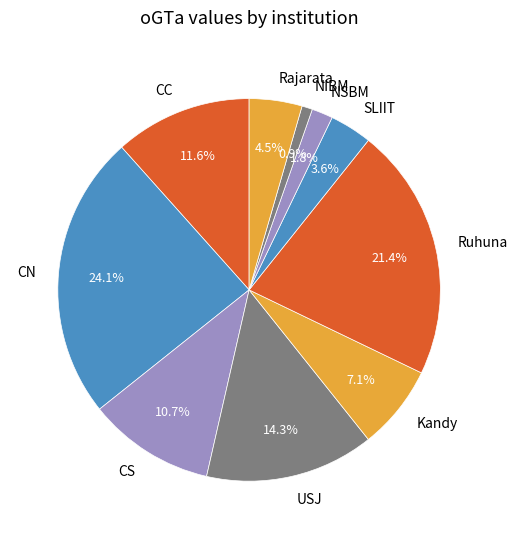

Between CS and CN, which is larger?

CN